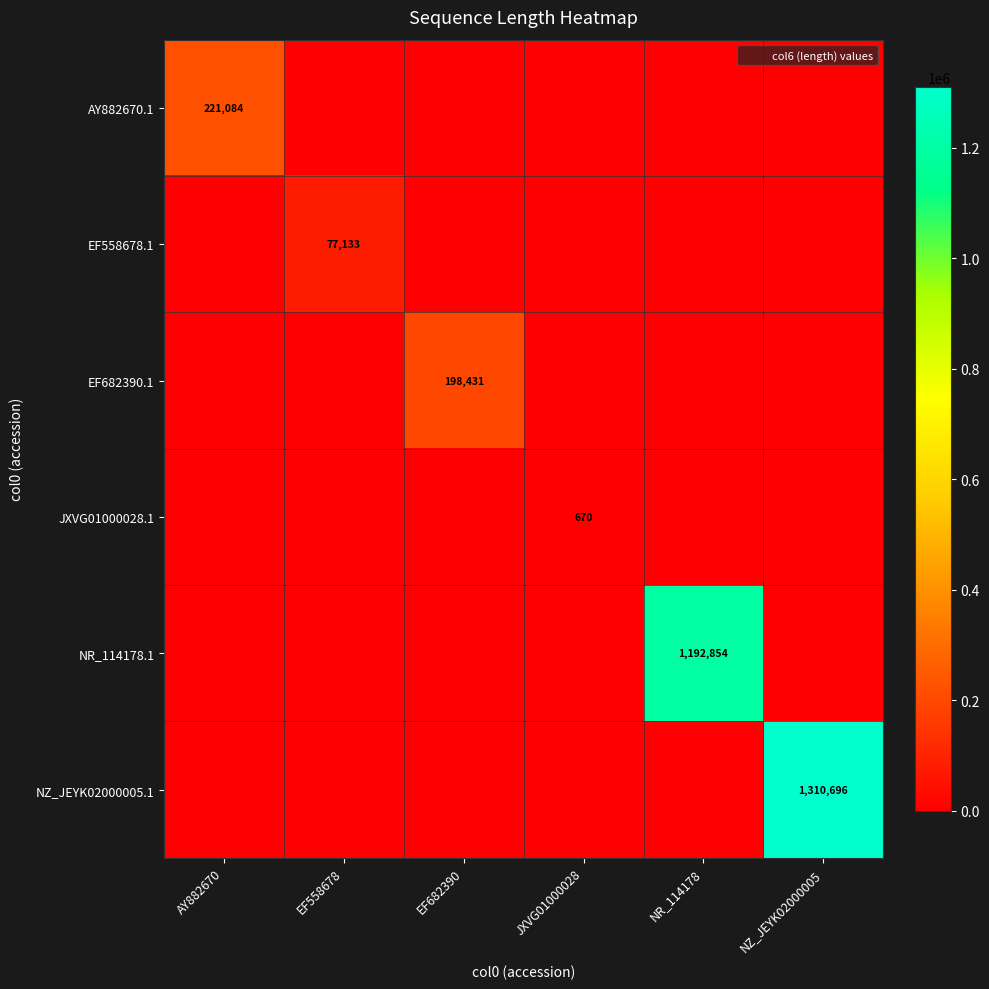

At which label is JXVG01000028.1 closest to 335?

AY882670